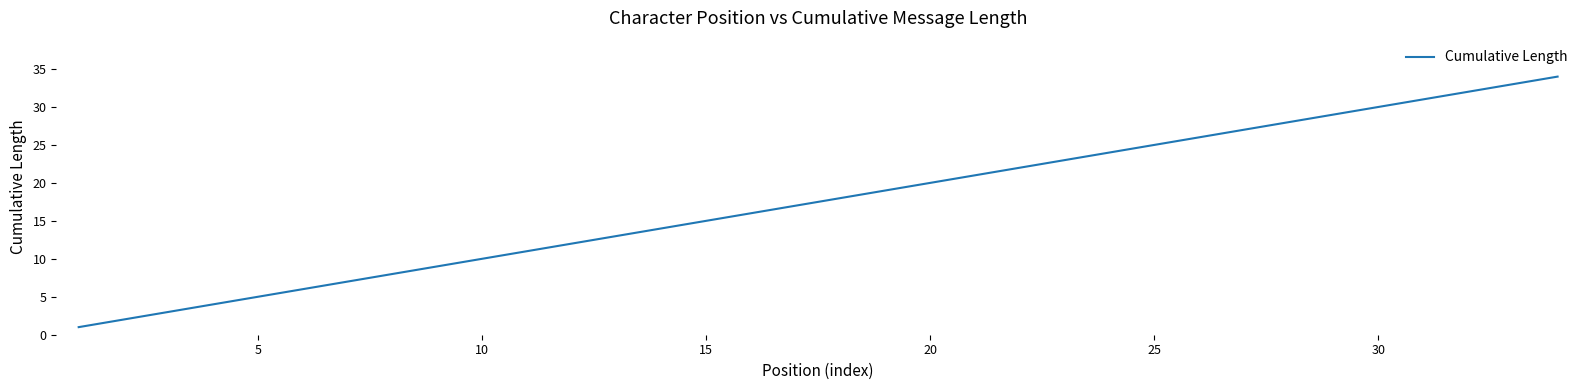

What is the difference between the maximum and minimum values?

33